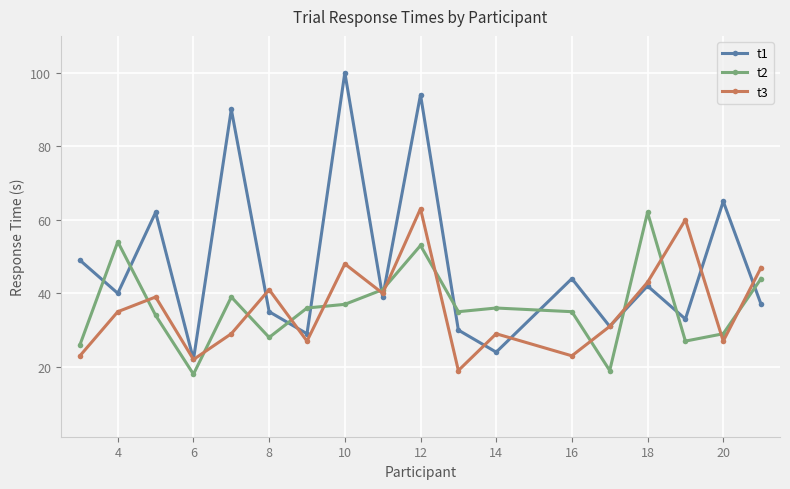

Reading right to left, transcribe all the data shown in this chart.

t1: 37	65	33	42	31	44	24	30	94	39	100	29	35	90	22	62	40	49
t2: 44	29	27	62	19	35	36	35	53	41	37	36	28	39	18	34	54	26
t3: 47	27	60	43	31	23	29	19	63	40	48	27	41	29	22	39	35	23